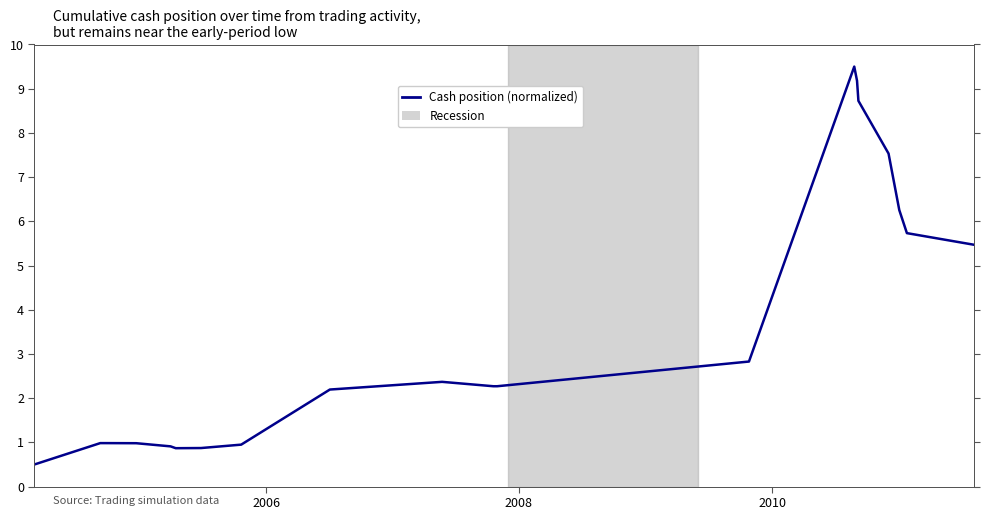

How many interior local peaks (higher than both neighbors) does the data have?

2